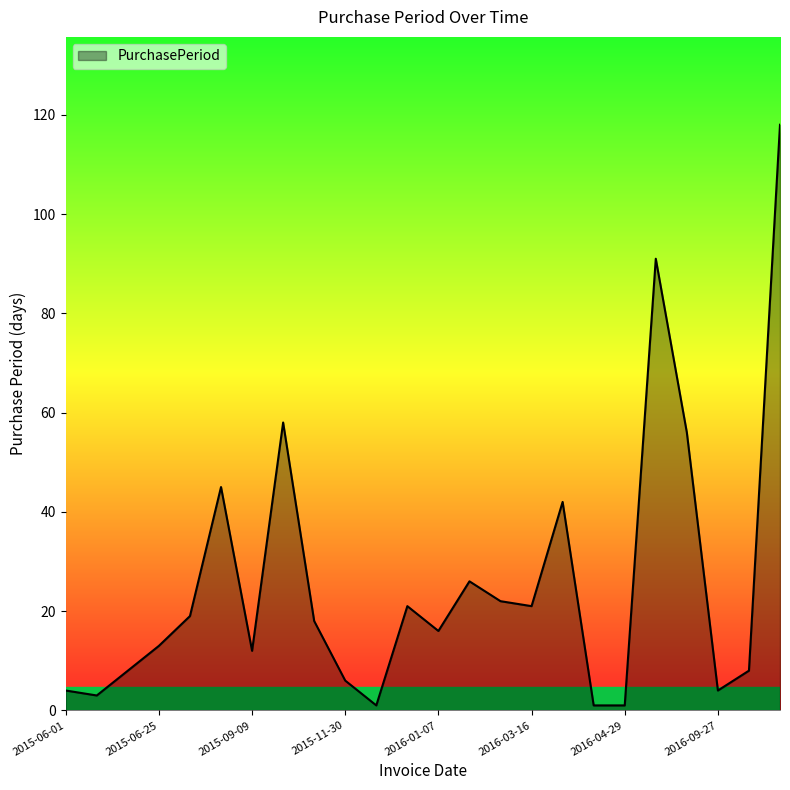

How many lines are shown in the chart?

1